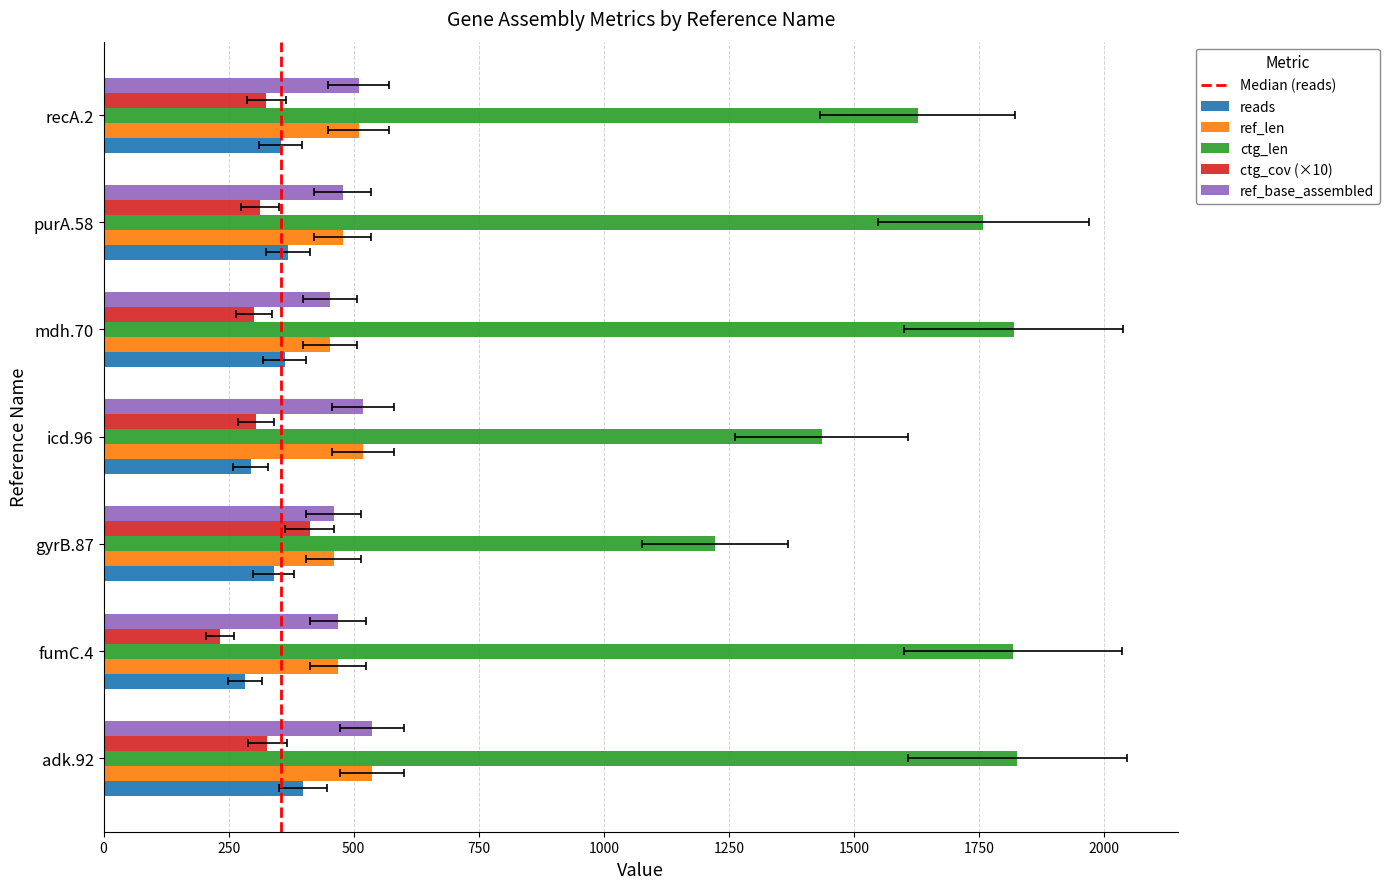

List the labels in order of ref_base_assembled value, largest first.

adk.92, icd.96, recA.2, purA.58, fumC.4, gyrB.87, mdh.70